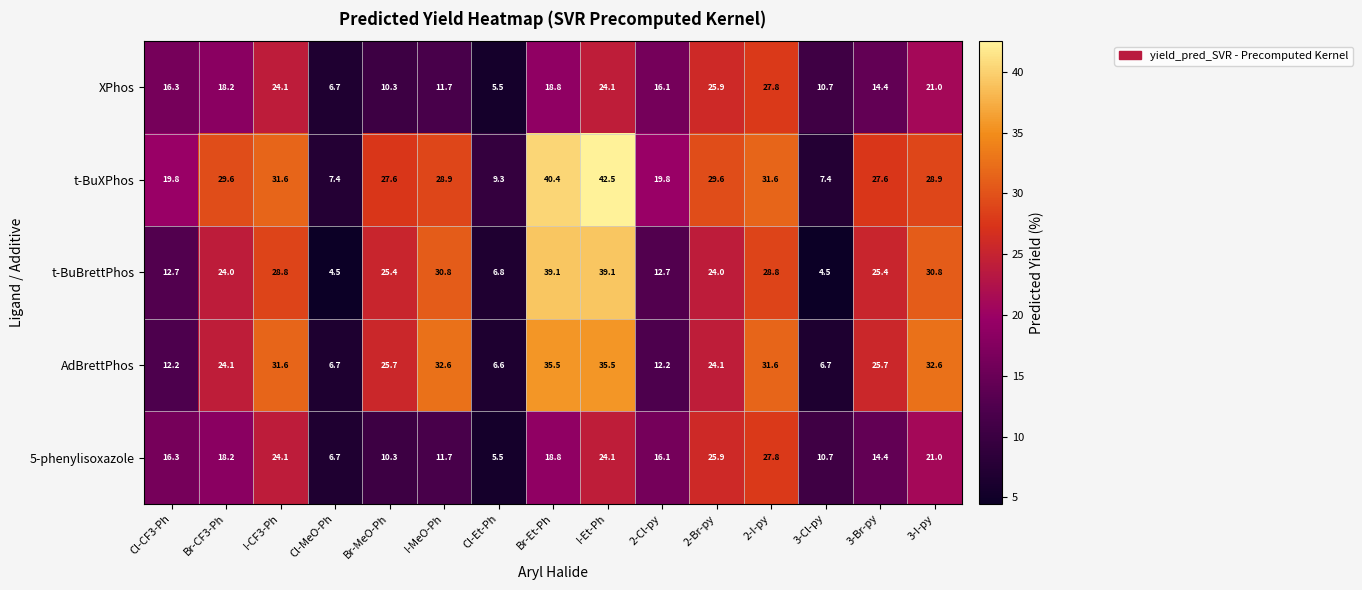

The value of t-BuXPhos at Br-MeO-Ph is 43.5. True or false?

False